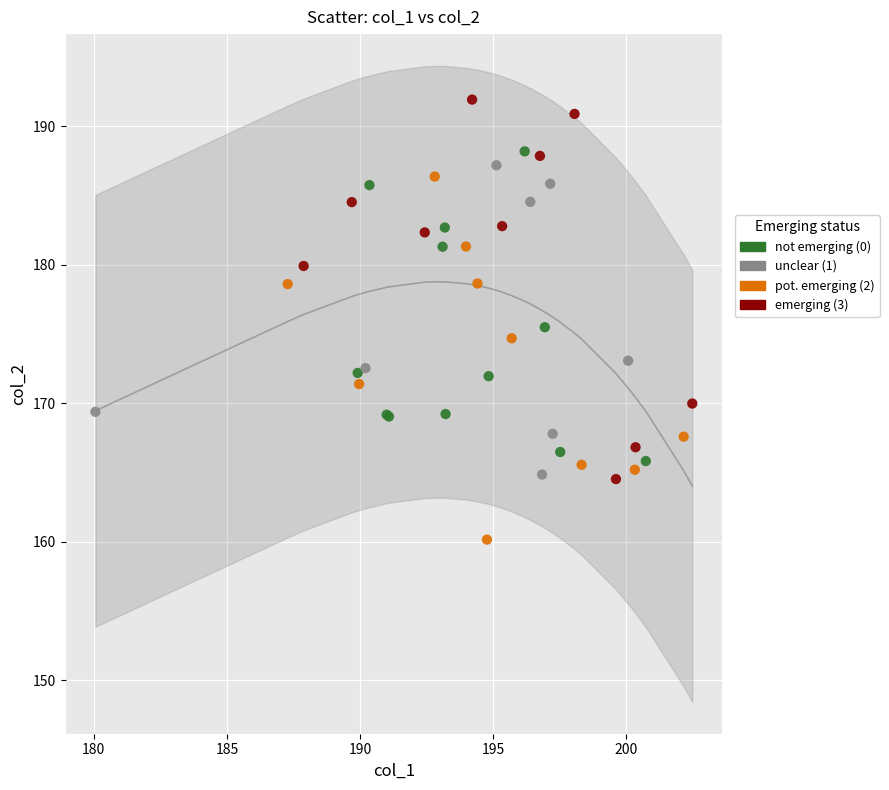

Which series reaches the maximum Y coordinate?

emerging (3)